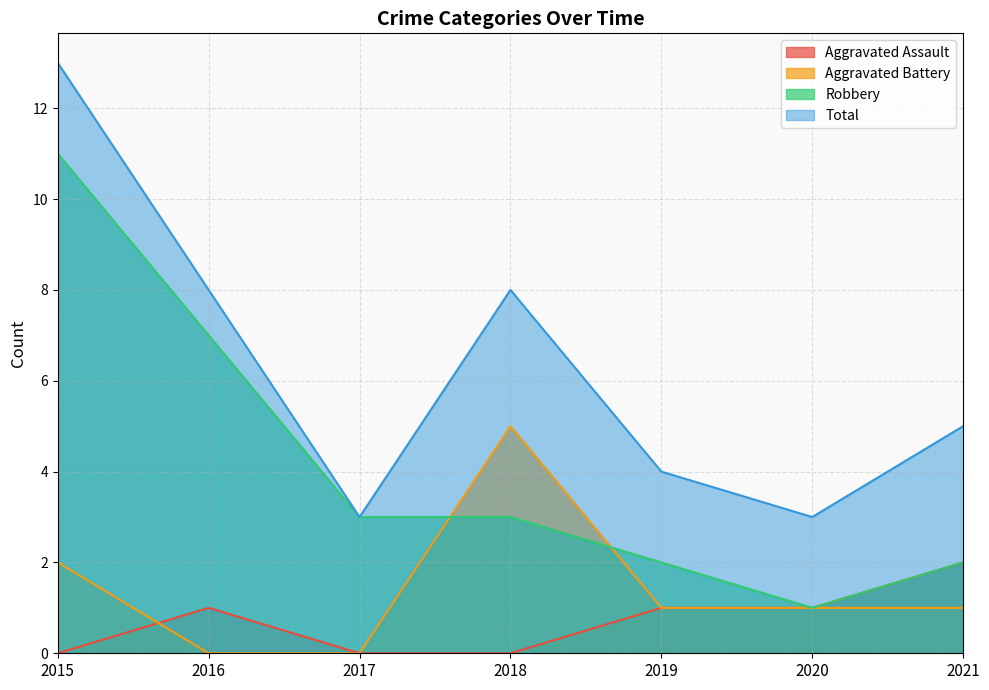

What is the sum of all Aggravated Assault values?

5